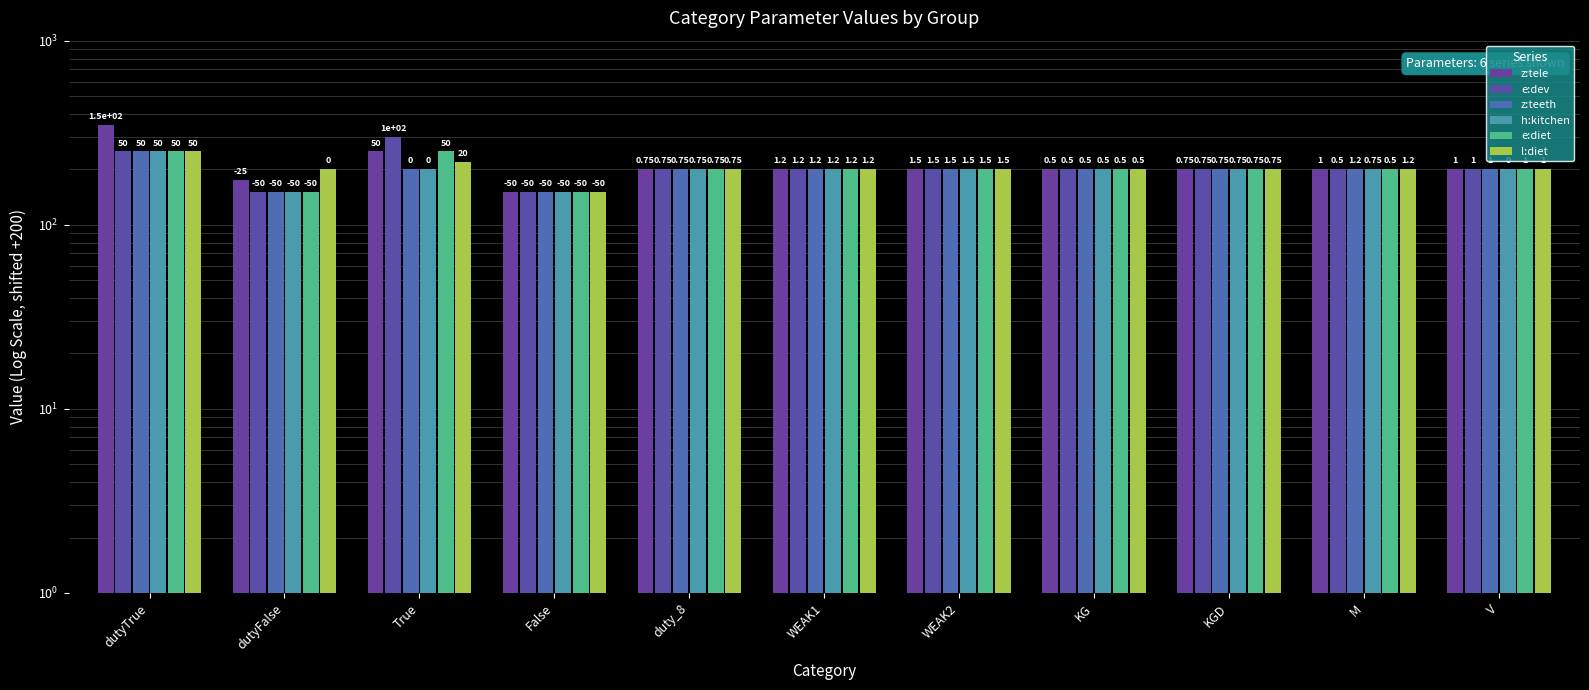

Is it true that z:teeth equals 124.2 at V?

False